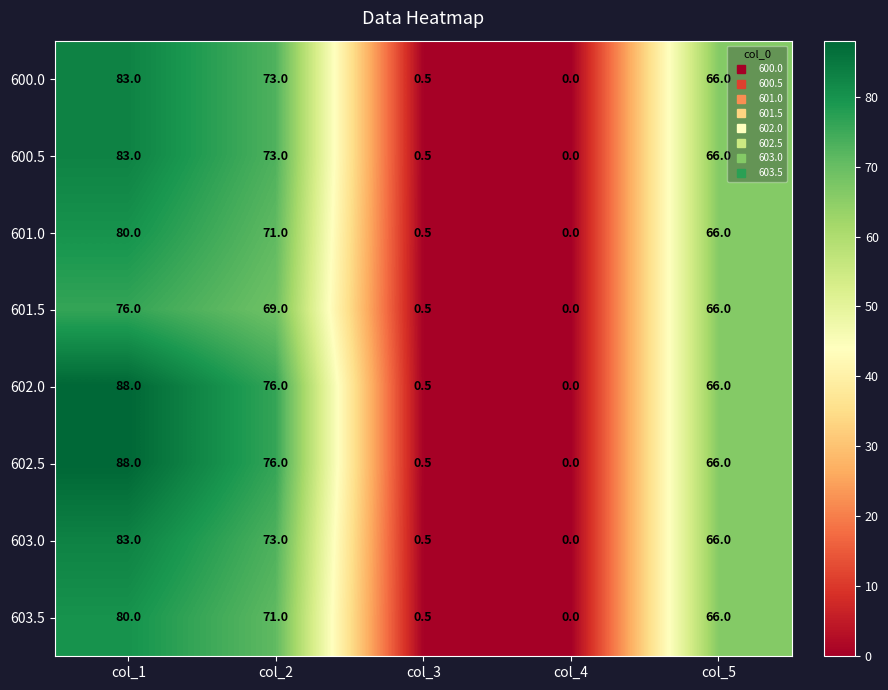

List the labels in order of 603.5 value, smallest first.

col_4, col_3, col_5, col_2, col_1